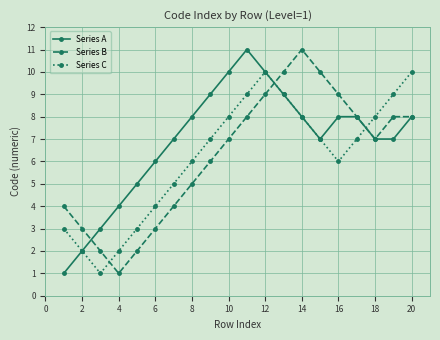

Which series has the largest total across all categories?

Series A